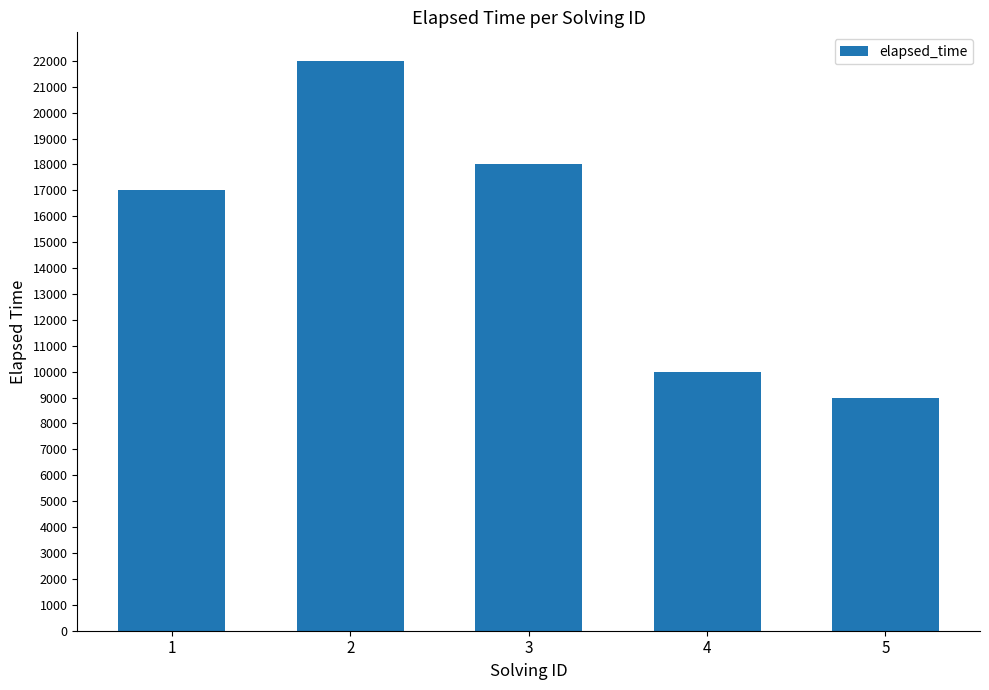

Count the number of data series in this chart.

1